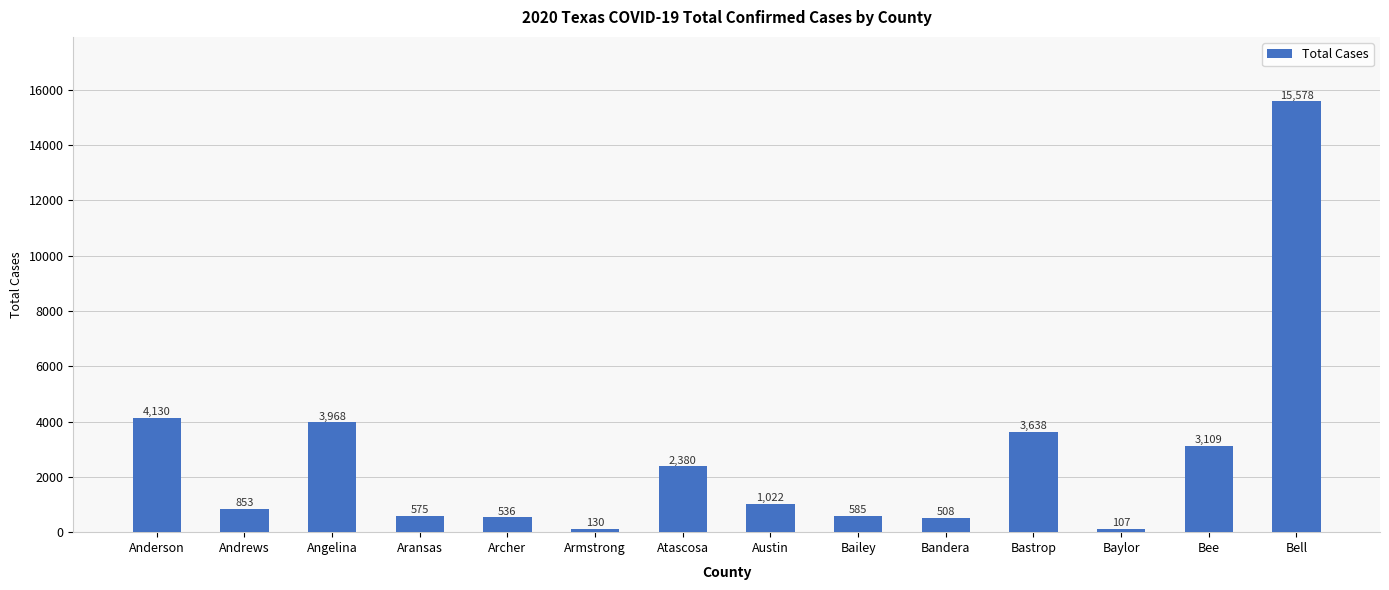

Reading left to right, transcribe all the data shown in this chart.

Anderson=4130	Andrews=853	Angelina=3968	Aransas=575	Archer=536	Armstrong=130	Atascosa=2380	Austin=1022	Bailey=585	Bandera=508	Bastrop=3638	Baylor=107	Bee=3109	Bell=15578